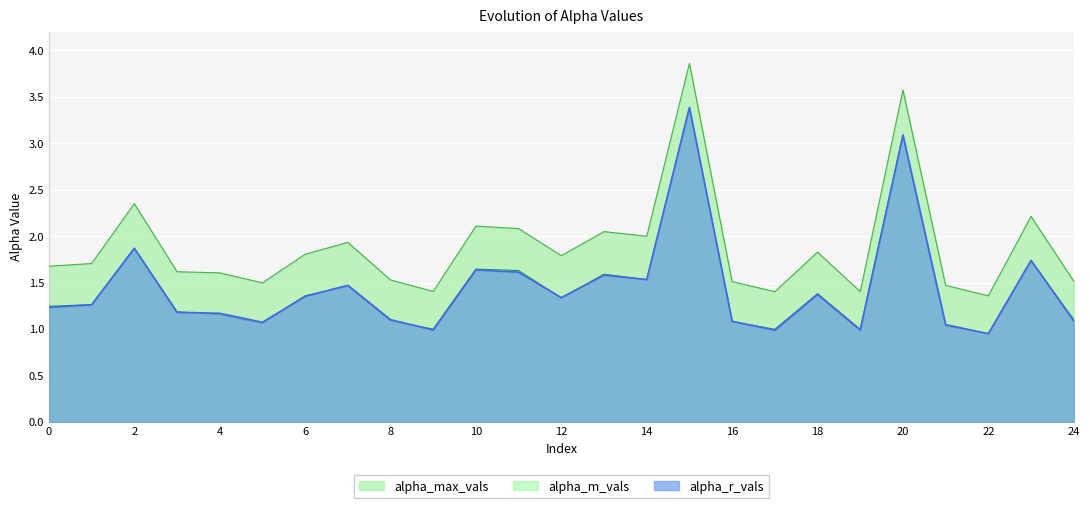

What is the value of the alpha_r_vals point at the 24th from the left?

1.7